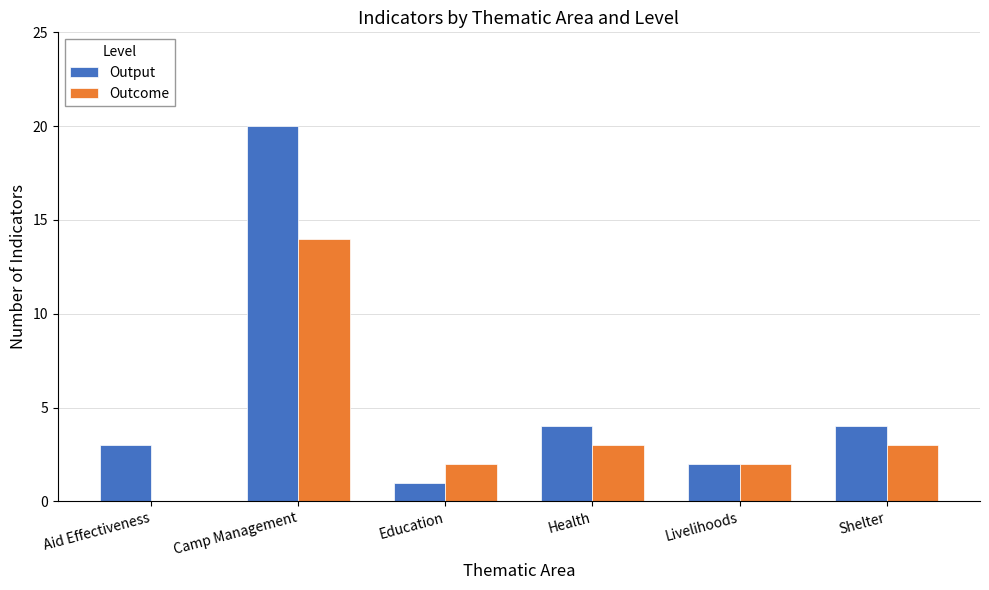

Is it true that Output equals 1 at Education?

True